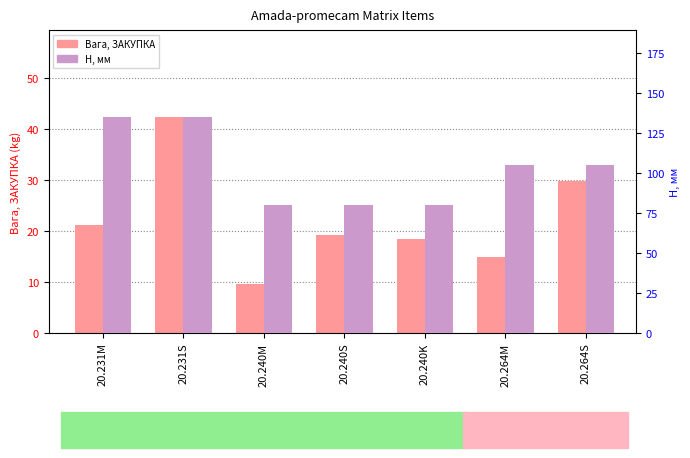

How many values in the H, мм series are below 105?

3